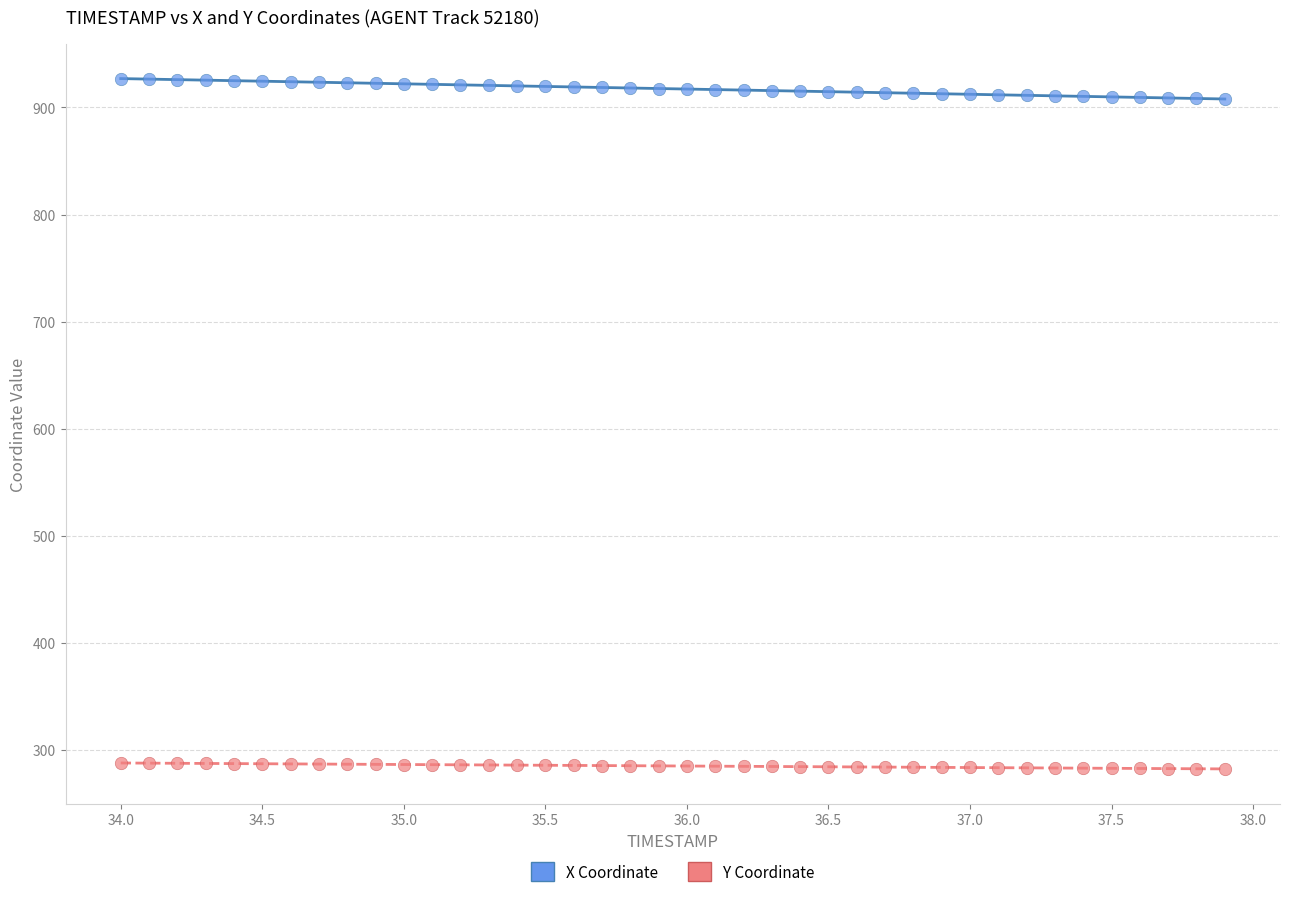

Across all data points, what is the range of Y values (max minus min)?

644.7